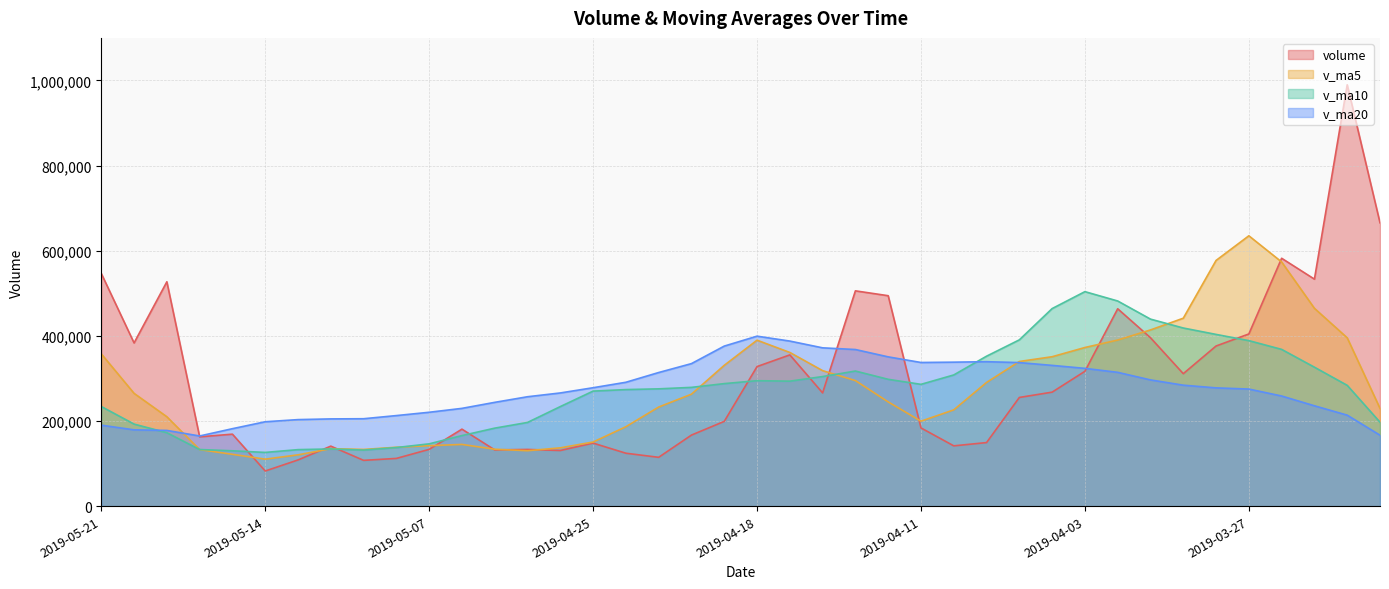

Is it true that v_ma10 equals 377691.7 at 2019-04-19?

False